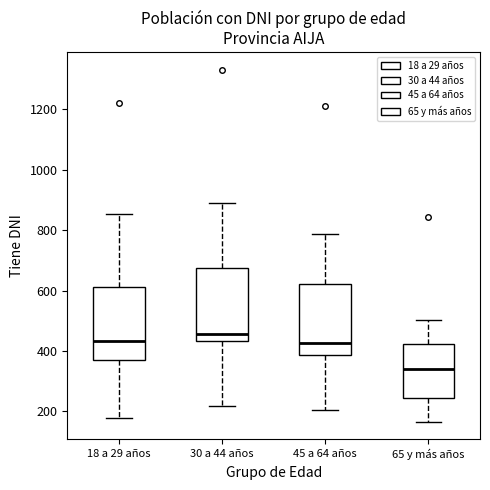

Where does the lower whisker of the box for 65 y más años end on the y-axis? The values are not printed on the chart, so give them approximately, as read against the axis.

160